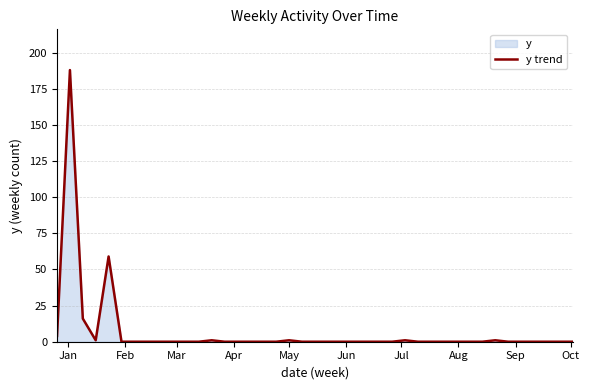

What is the greatest value displayed?

188